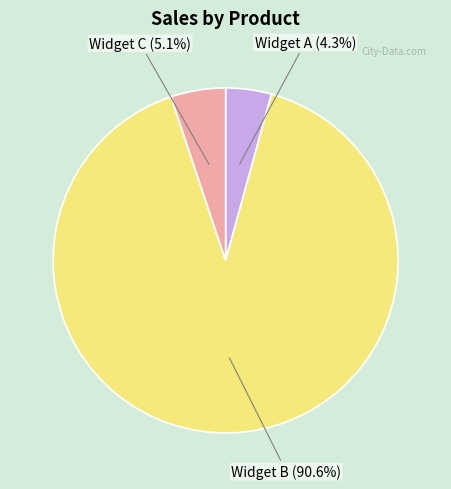

The Widget C slice represents 19% of the pie. True or false?

False